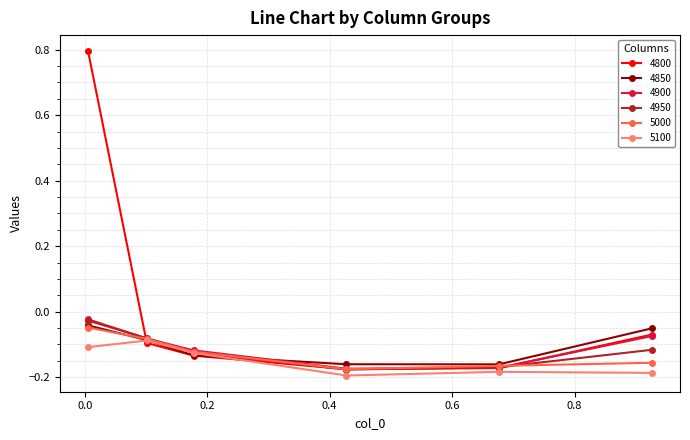

In 4850, how many points are lower than both neighbors (excluding endpoints)?

1